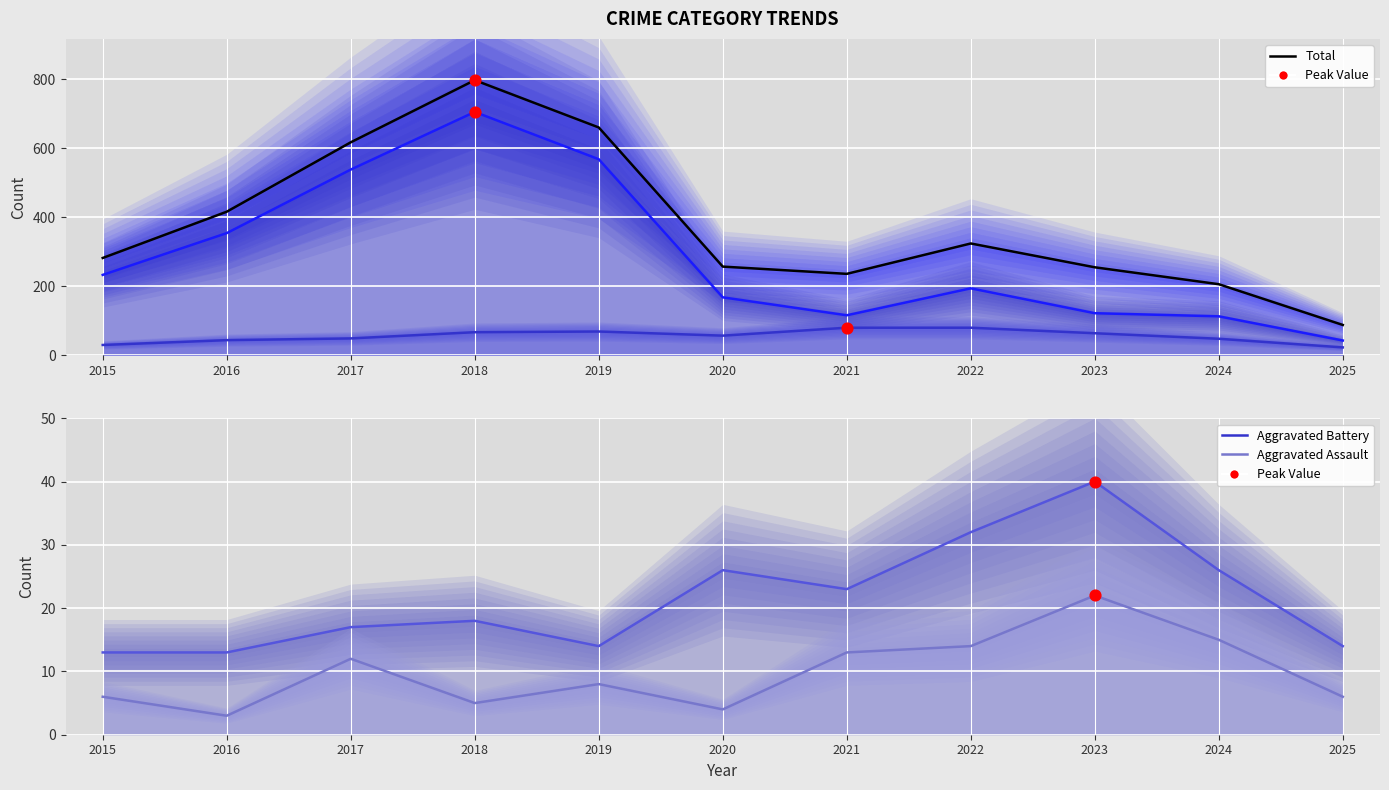

What is the total value across all series at 2021?

468